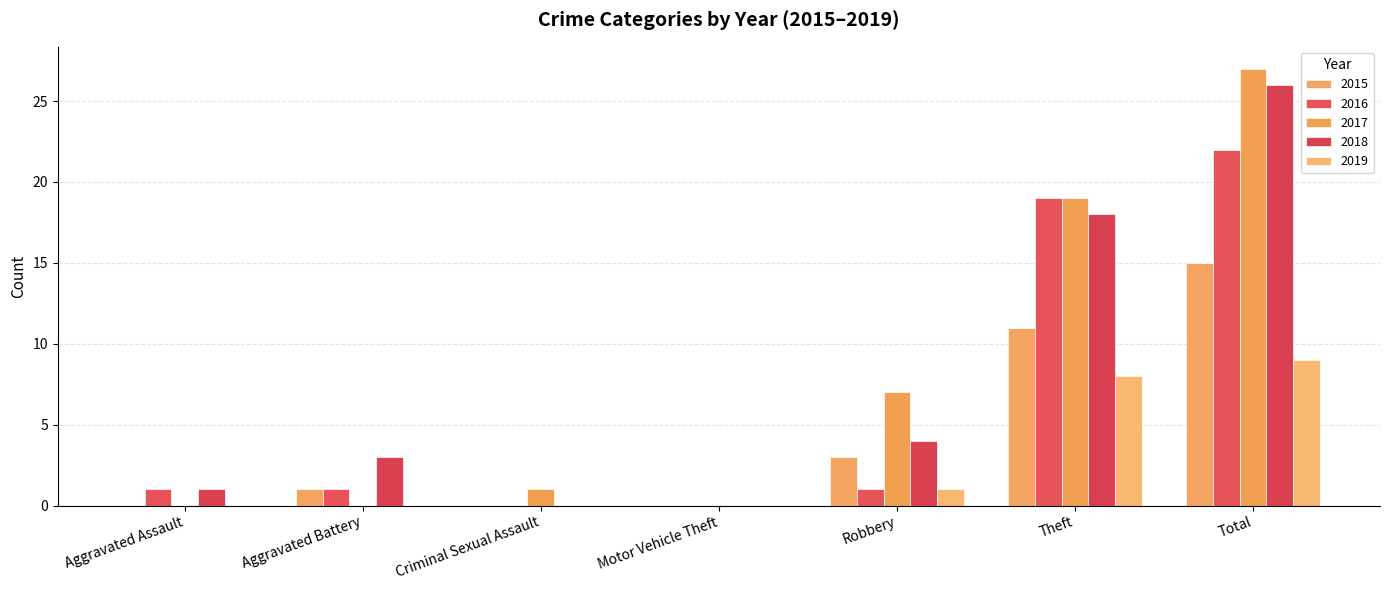

At how many categories does at least one series exceed 4?

3